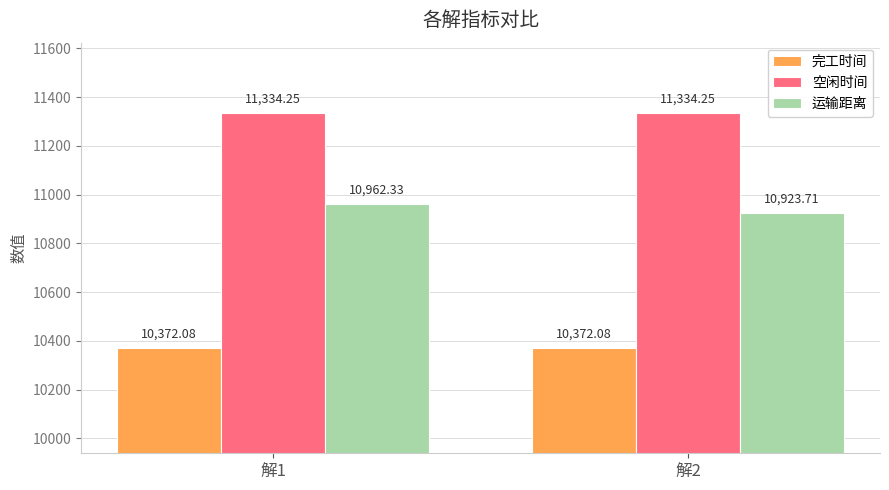

Which series has the widest spread of values?

运输距离